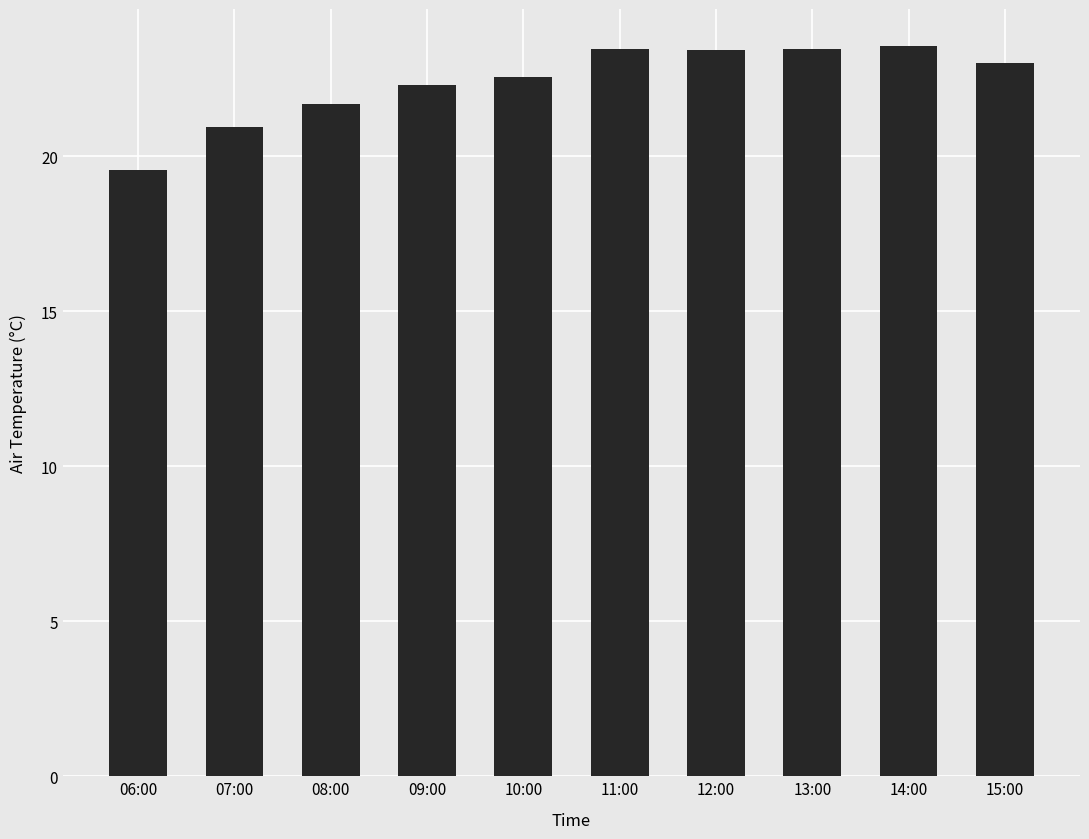

Count the number of categories in the chart.

10